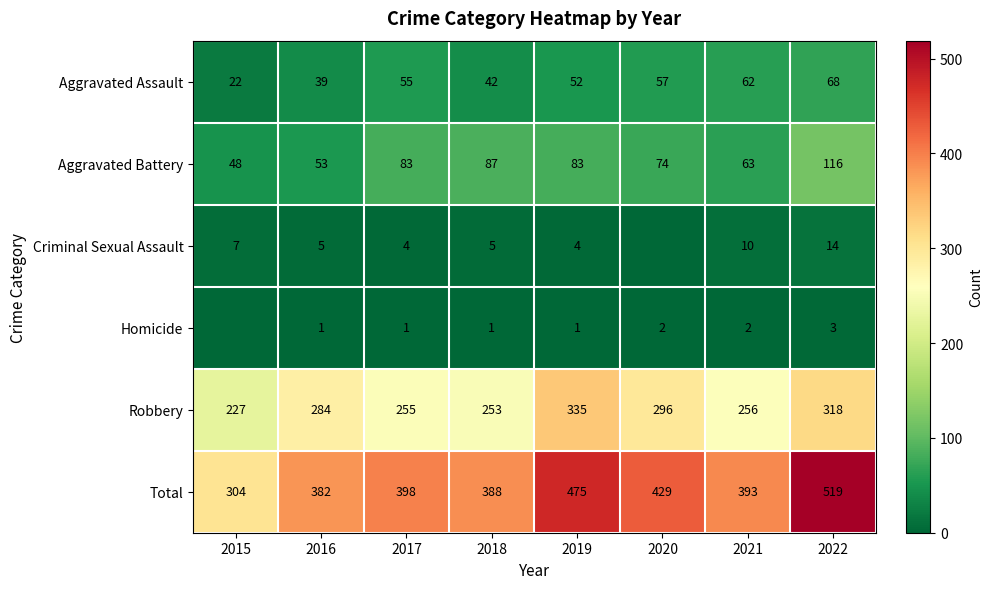

Which category has the lowest value in the Homicide series?

2015